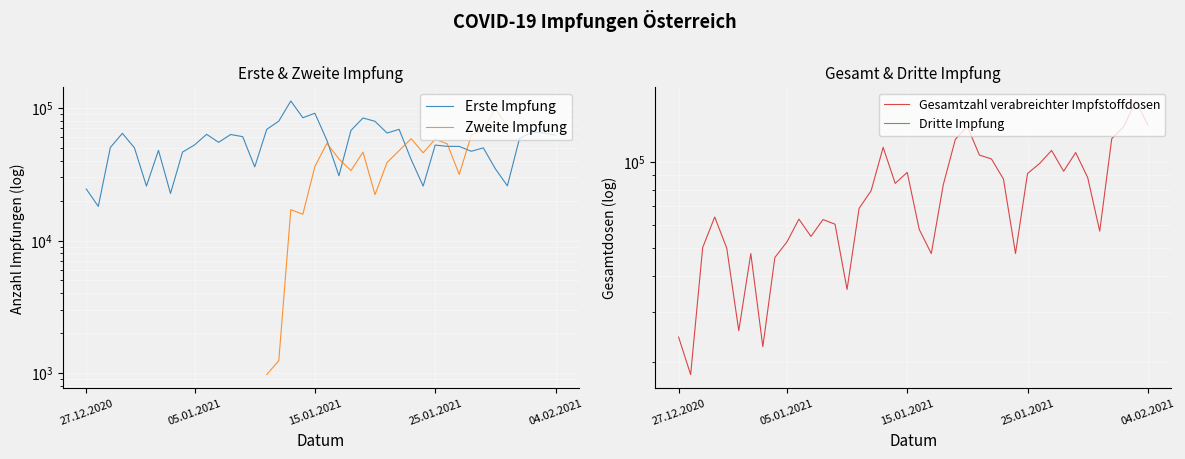

At how many categories does at least one series exceed 88706?

16